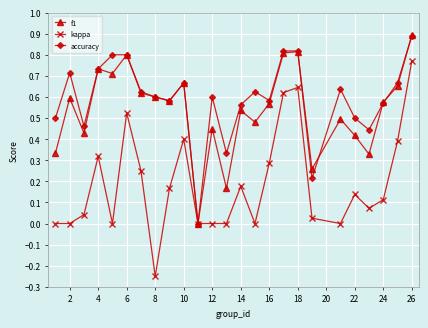

Which series has the largest range (max minus min)?

kappa